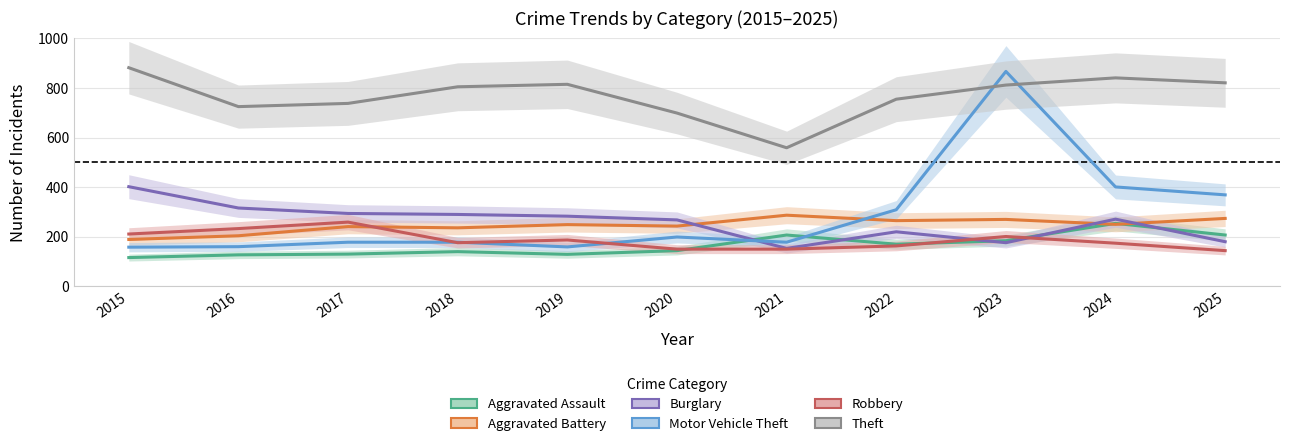

At how many categories does at least one series exceed 169?

11